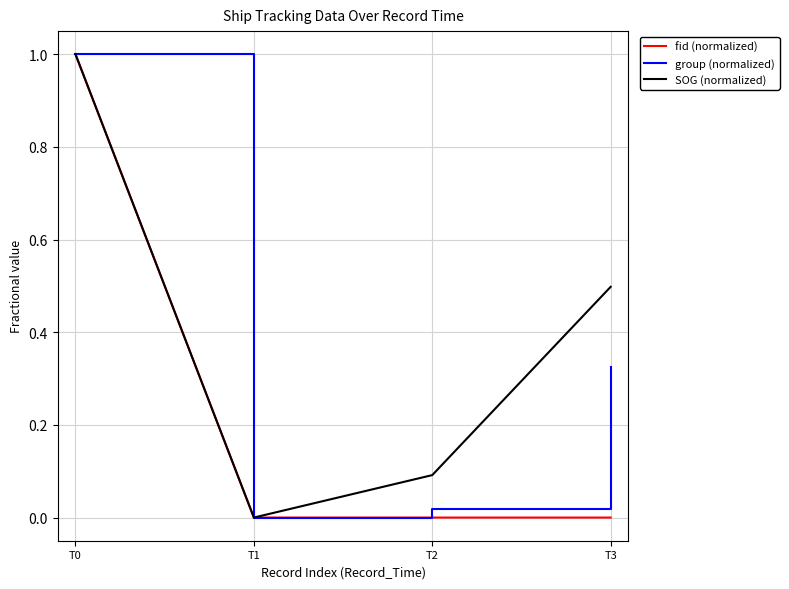

List the series in order of their overall mean, highest first.

SOG (normalized), group (normalized), fid (normalized)